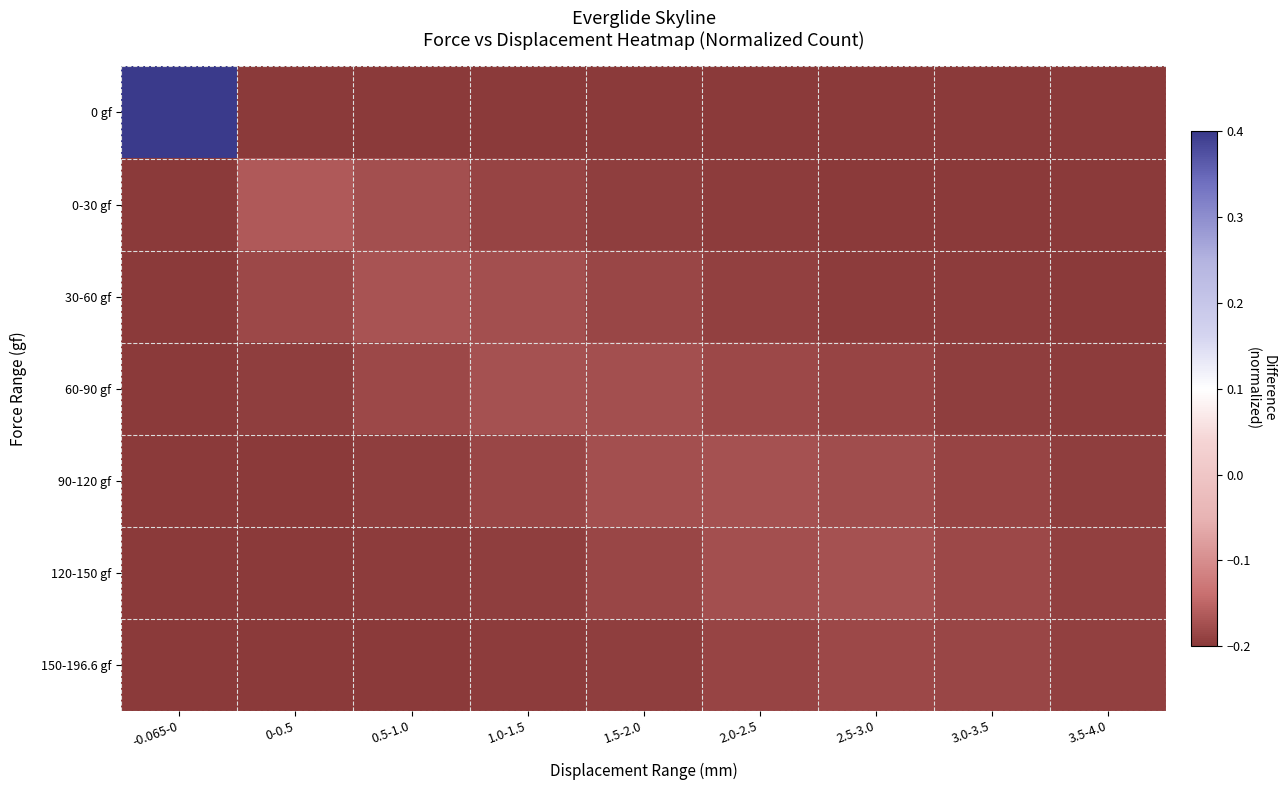

Rank the series by their maximum value, from highest to lowest.

0 gf, 0-30 gf, 30-60 gf, 60-90 gf, 90-120 gf, 120-150 gf, 150-196.6 gf